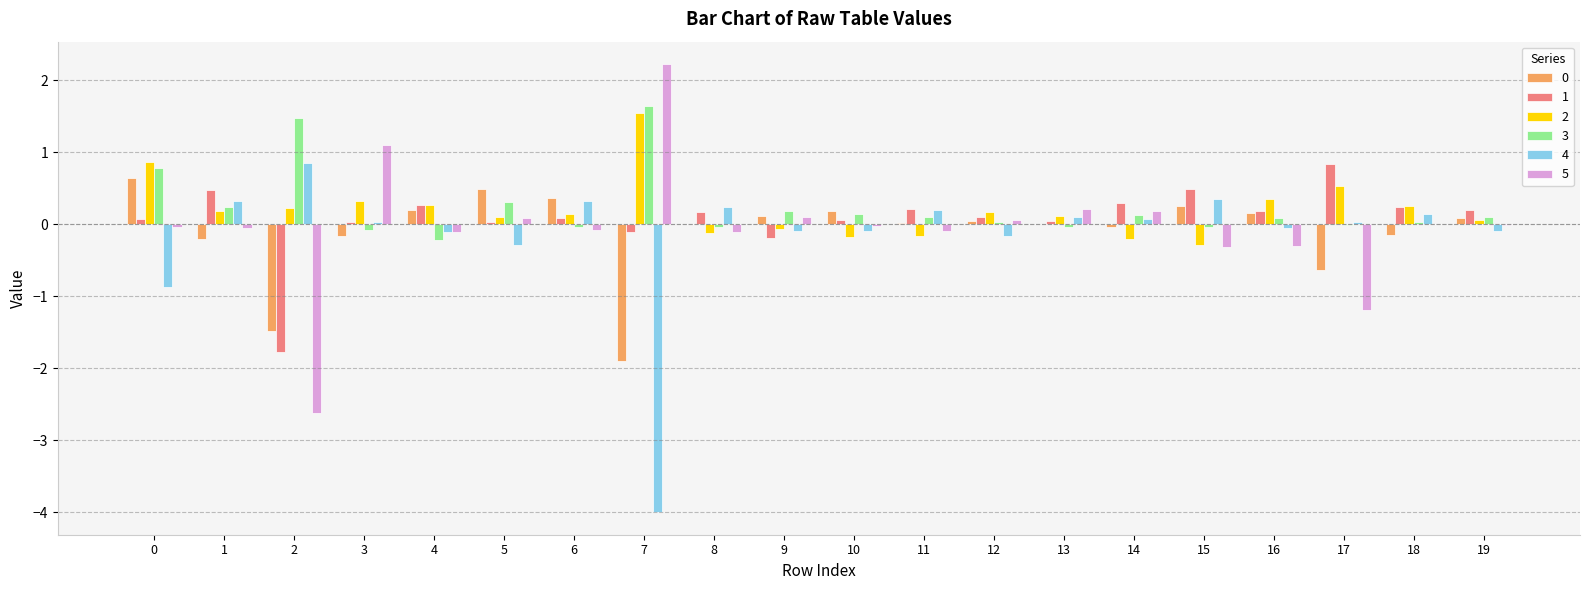

What is the total value across all series at 2?

-3.3